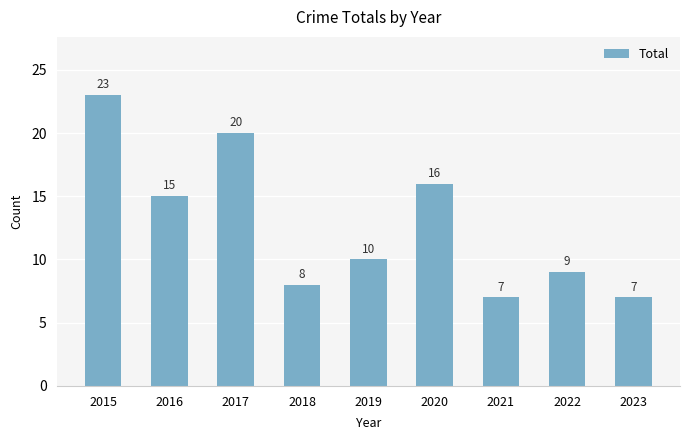

How many bars are there in total?

9